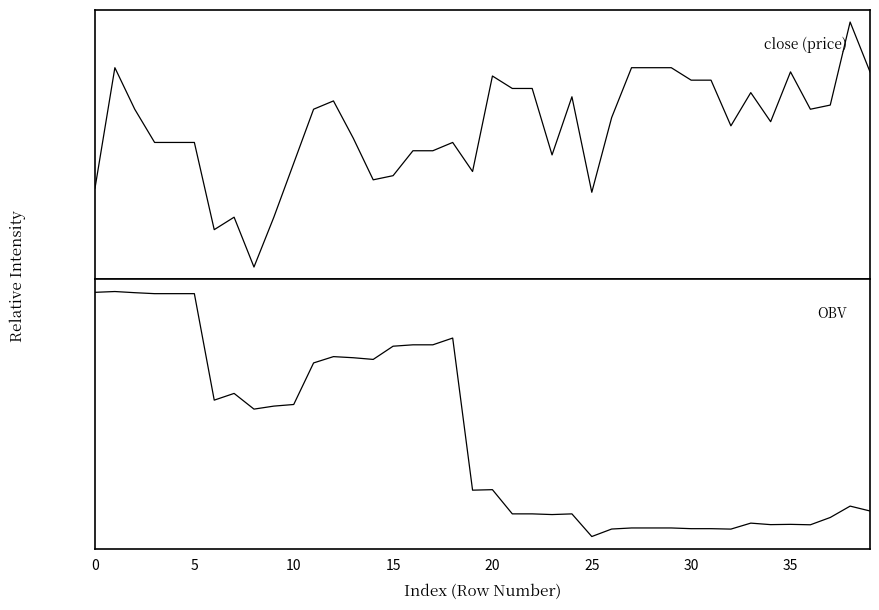

True or false: close (price) has a value of 269.5 at 28.

False